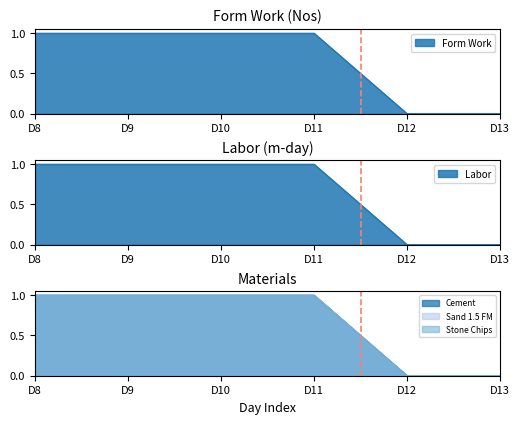

How many values in Cement are above zero?

4